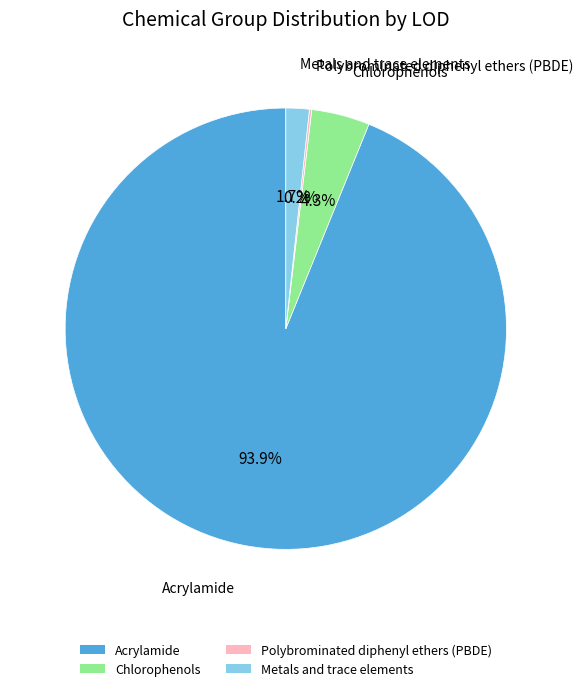

What is the majority slice?

Acrylamide